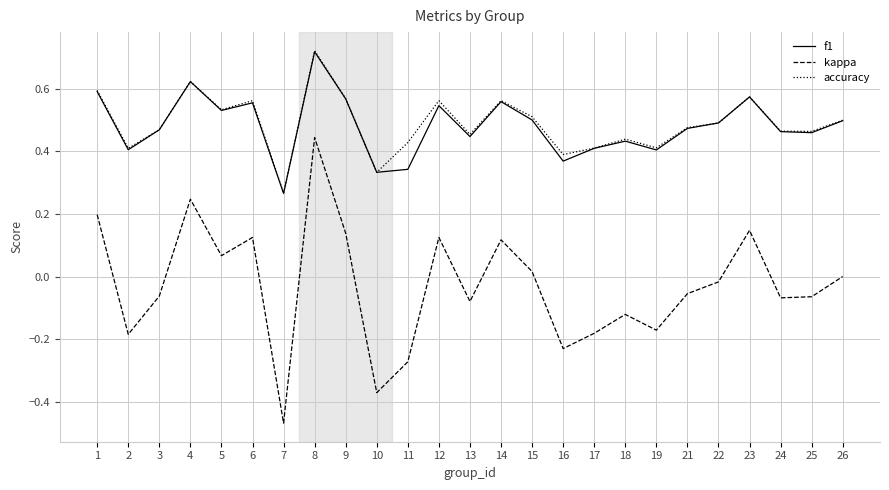

Where is kappa nearest to the value 0?

26